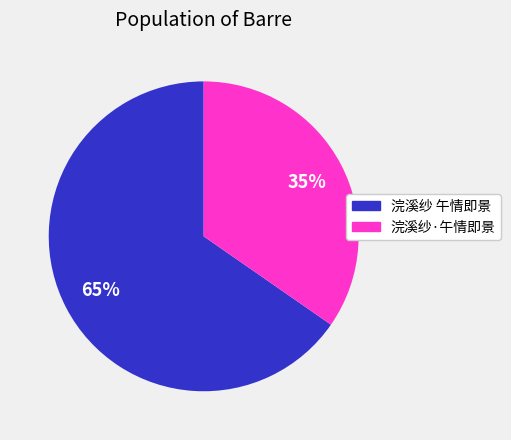

To the nearest percent, what percentage of the pie is 浣溪纱·午情即景?

35%